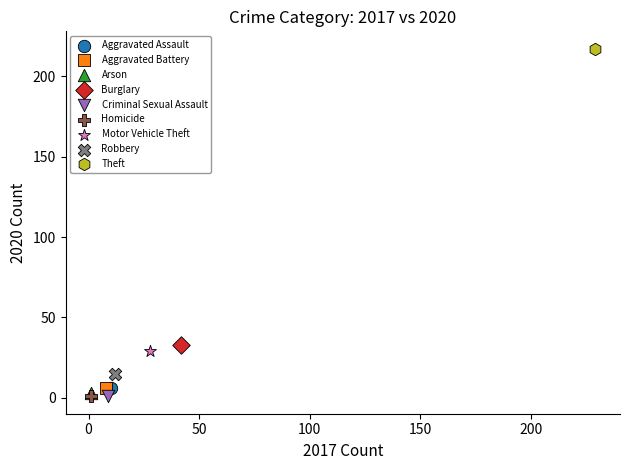

What are all the series names shown in the legend?

Aggravated Assault, Aggravated Battery, Arson, Burglary, Criminal Sexual Assault, Homicide, Motor Vehicle Theft, Robbery, Theft